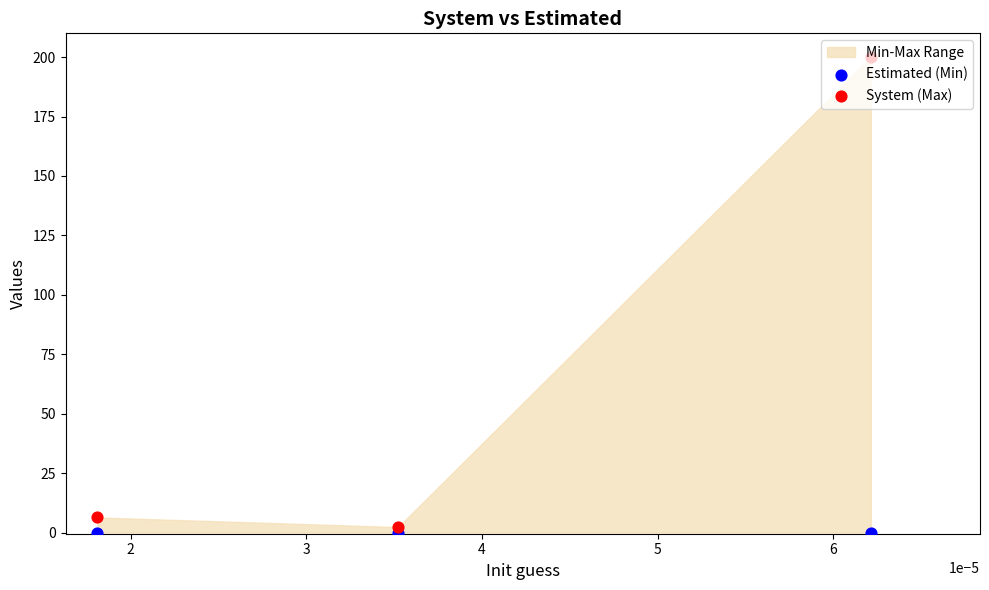

Is the value of Estimated (Min) at 1 greater than the value of System (Max) at 2?

No